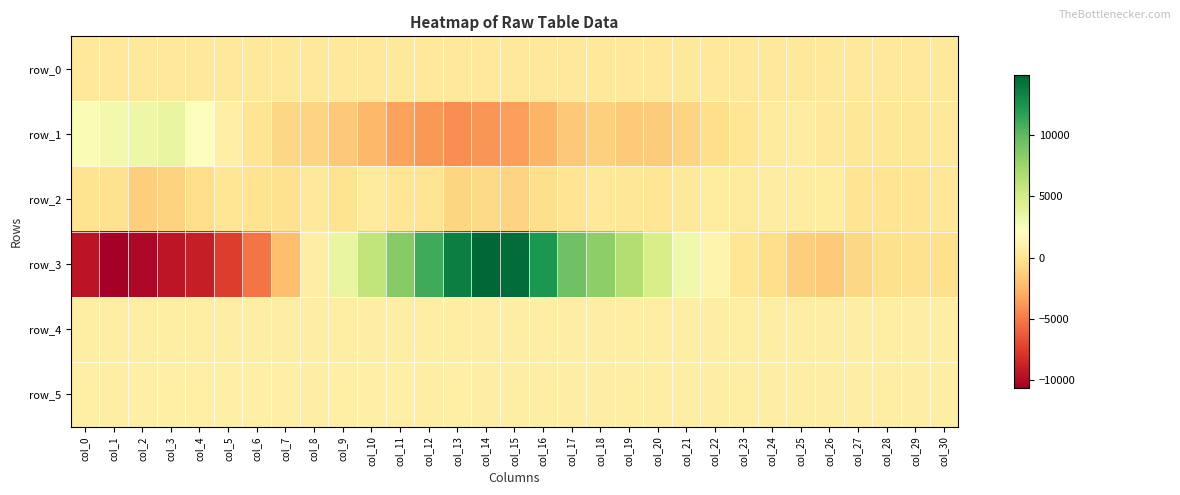

What is the difference between the highest and lowest values at col_11?

11794.0